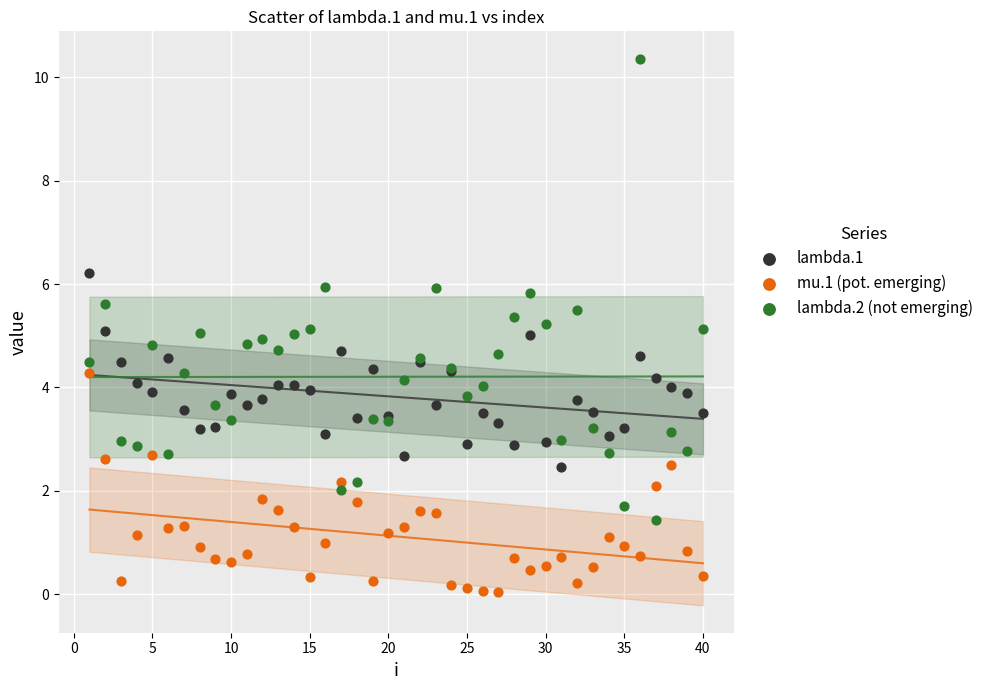

Which series has the largest Y range (max minus min)?

lambda.2 (not emerging)